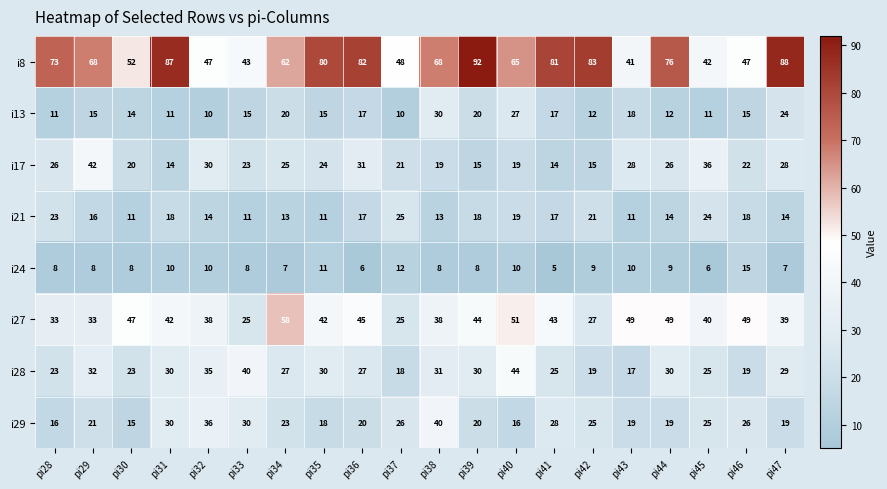

What is the smallest value displayed?

5